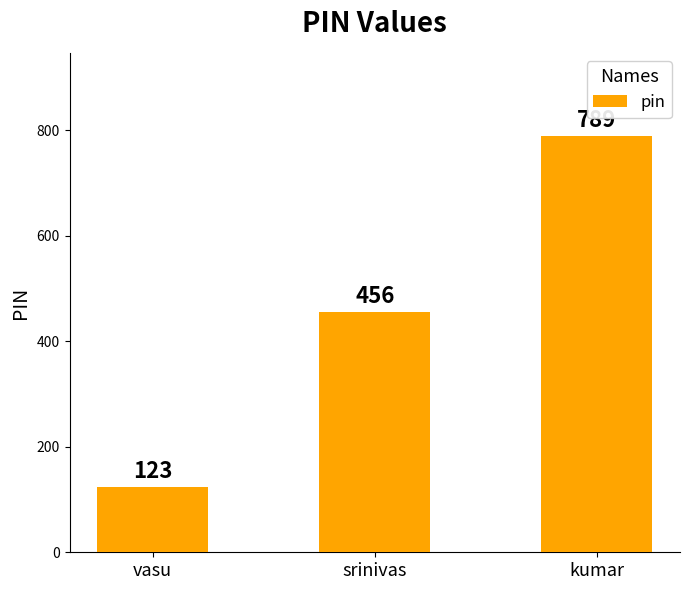

Which label corresponds to the largest value in the chart?

kumar